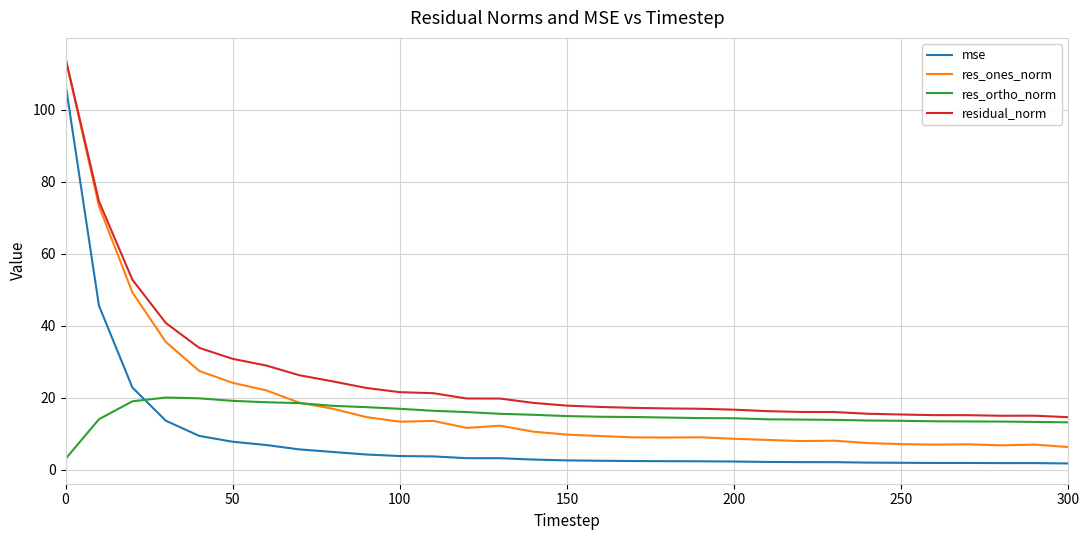

Which series has the widest spread of values?

res_ones_norm